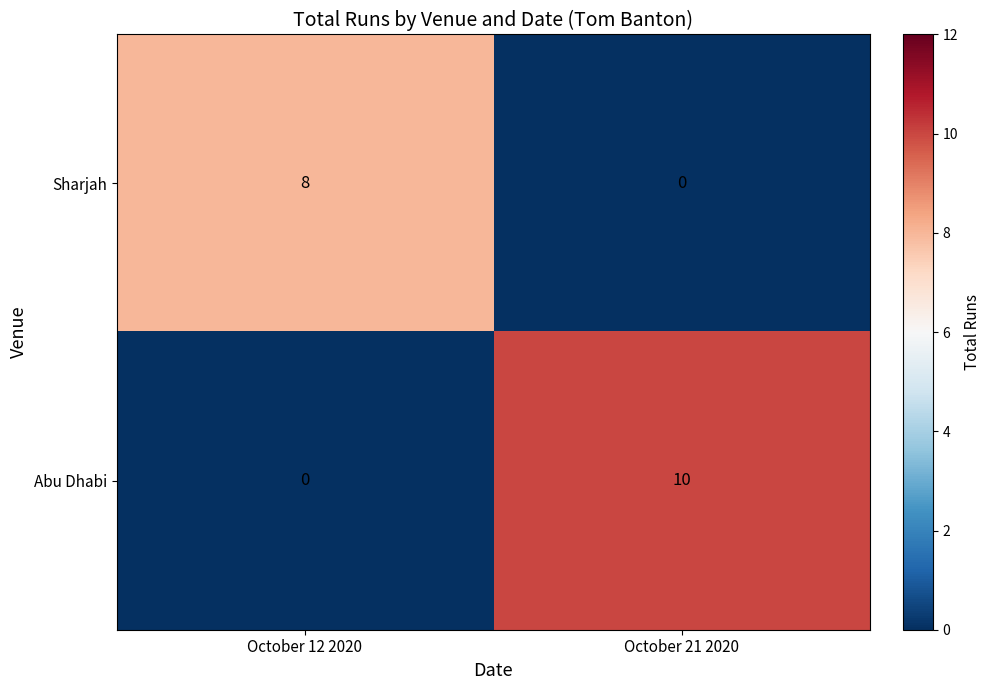

How many categories are shown in the chart?

2